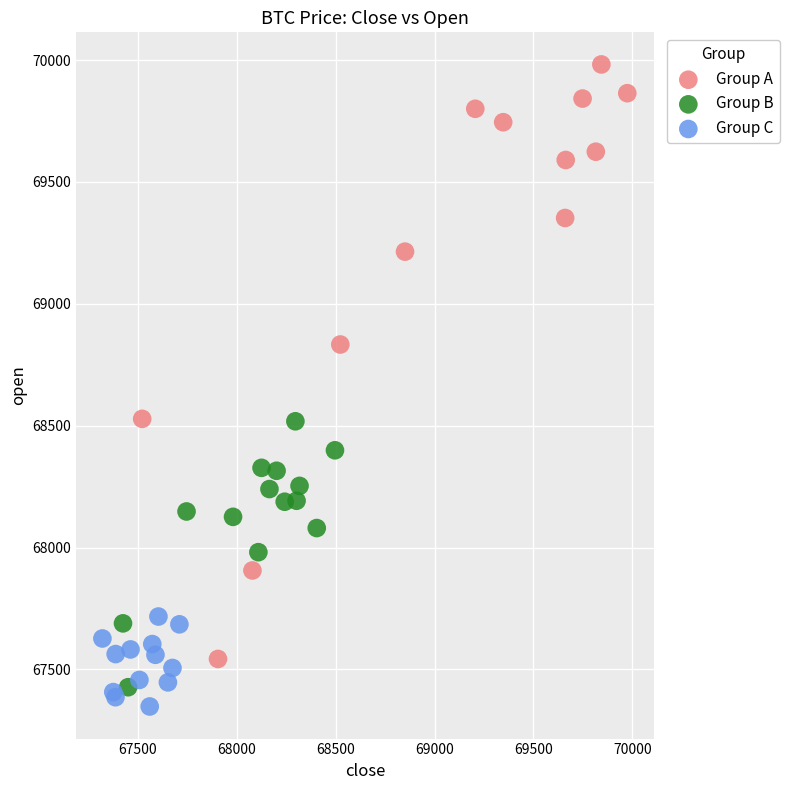

Which series has the widest spread of Y values?

Group A